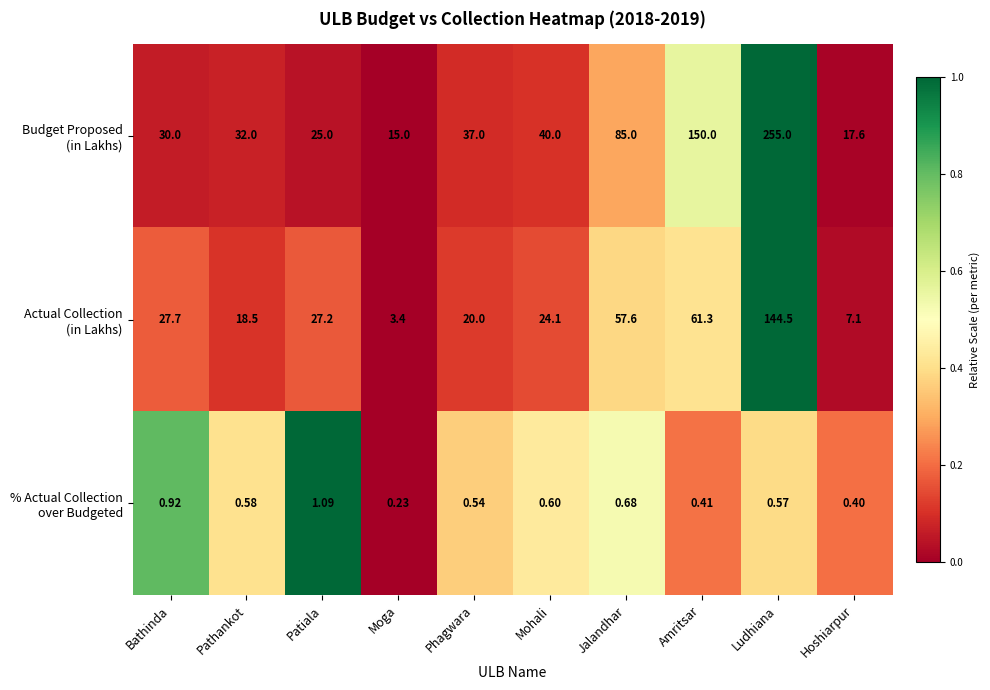

Which category has the lowest value across all series?

Moga